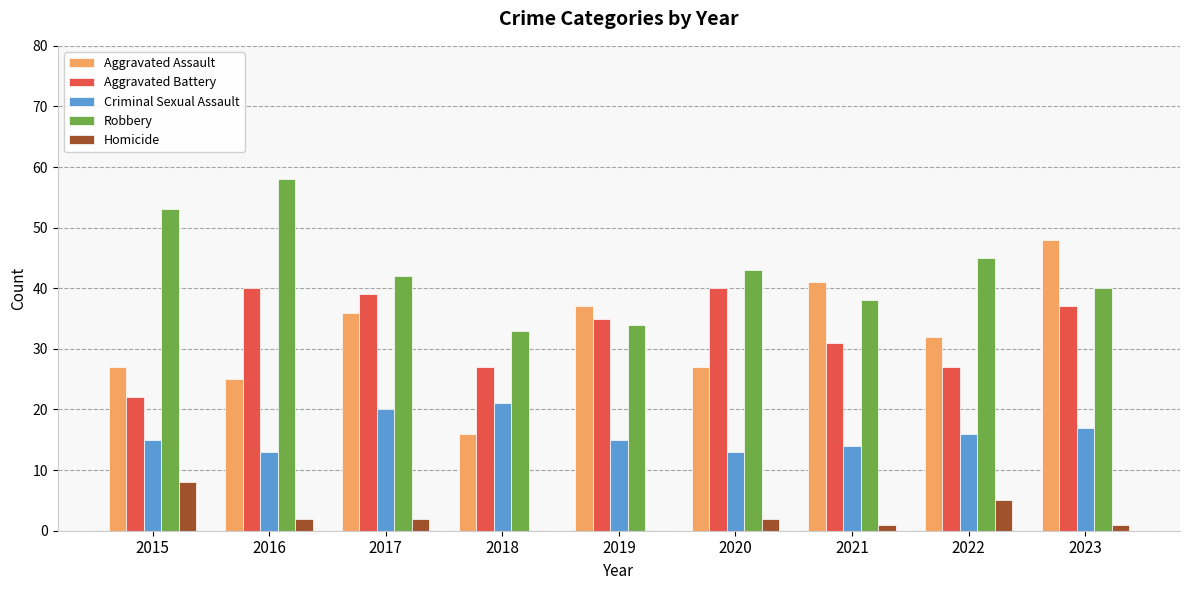

At which label does Robbery first exceed 42?

2015